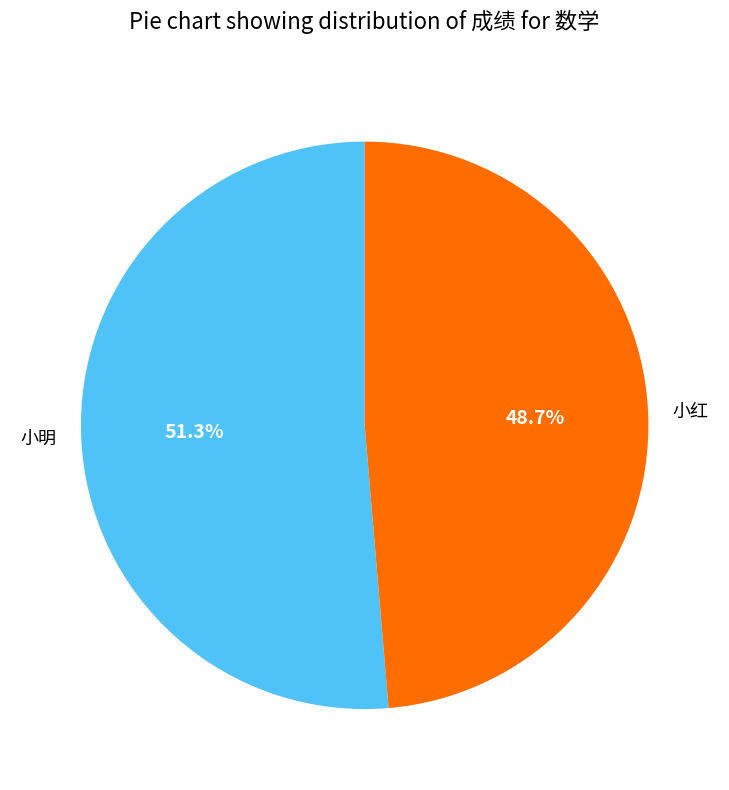

Which slice is the smallest?

小红